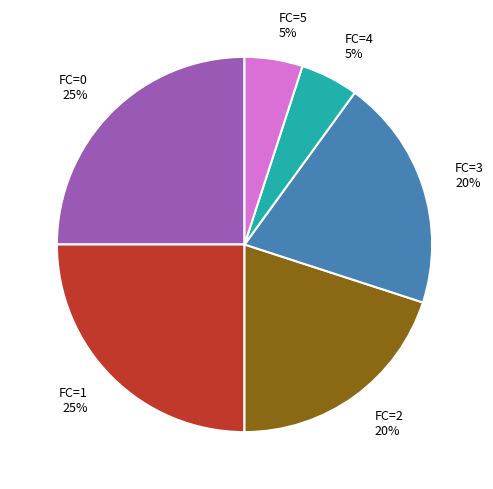

Between FC=3 and FC=4, which is larger?

FC=3